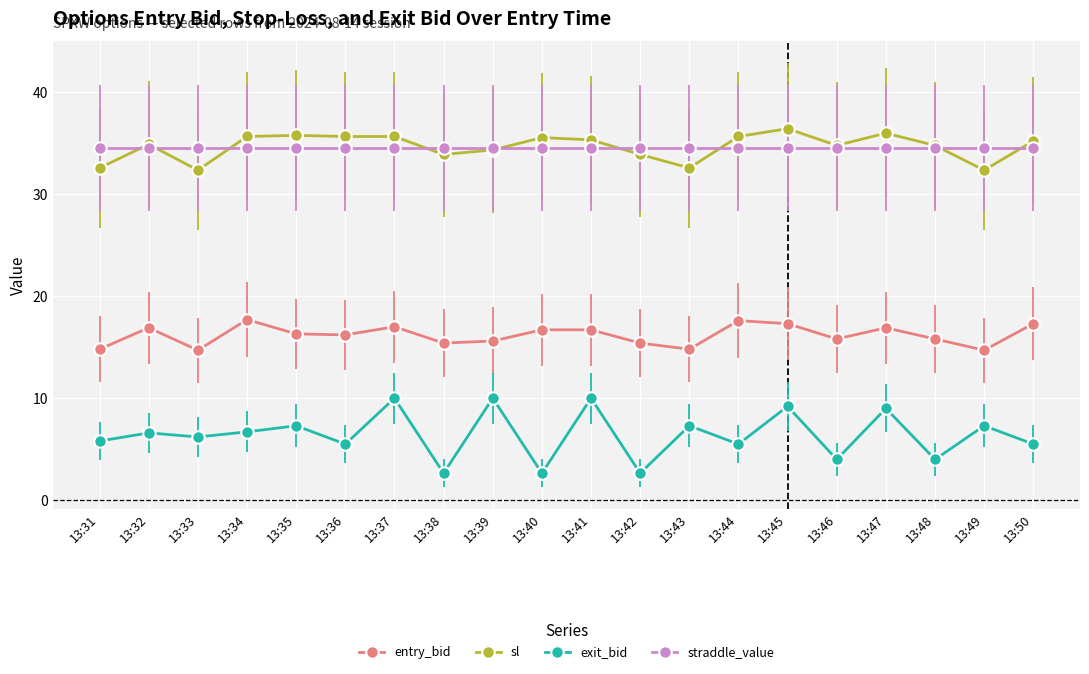

Which series has the largest range (max minus min)?

exit_bid